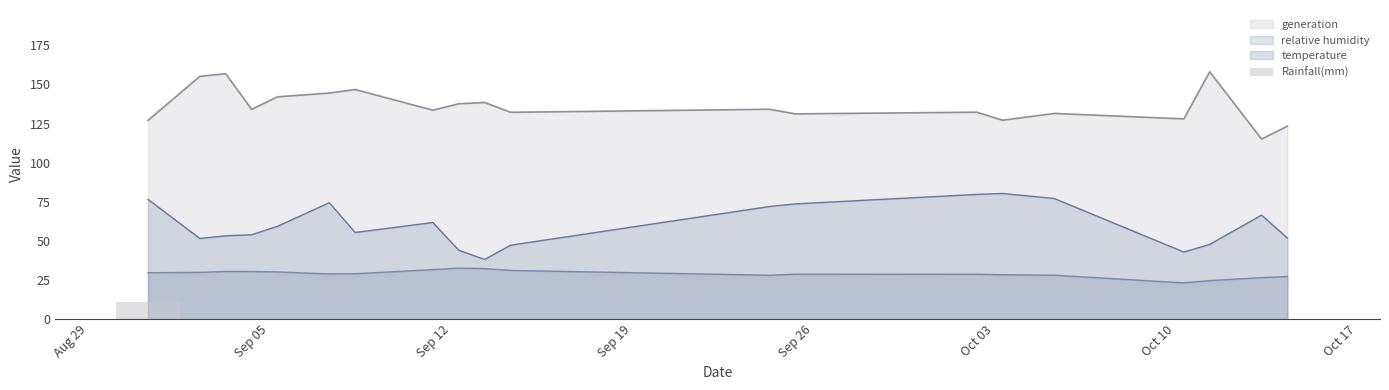

How many categories are shown in the chart?

20